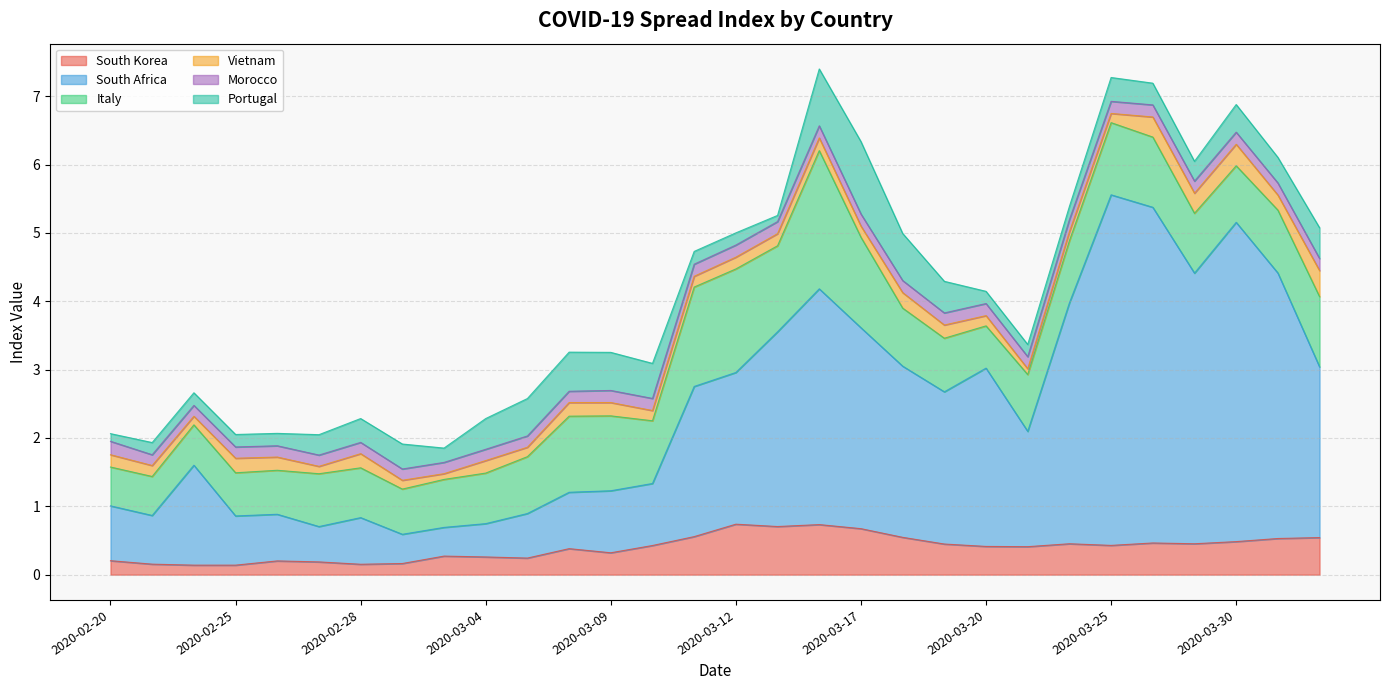

What position from the right is 2020-03-16?

13